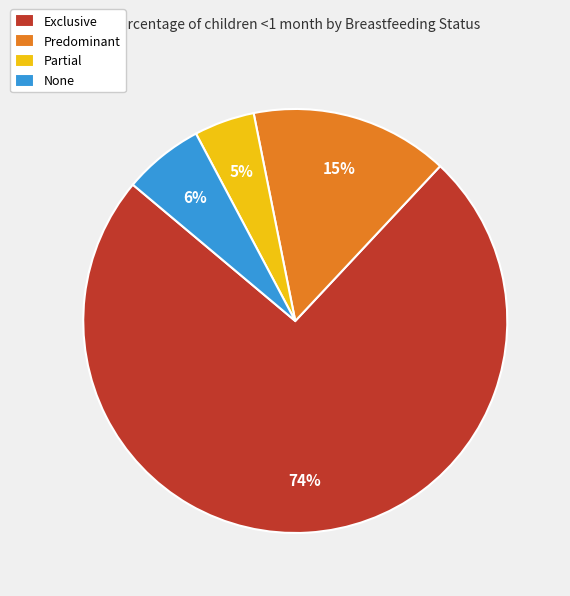

The Exclusive slice represents 74% of the pie. True or false?

True